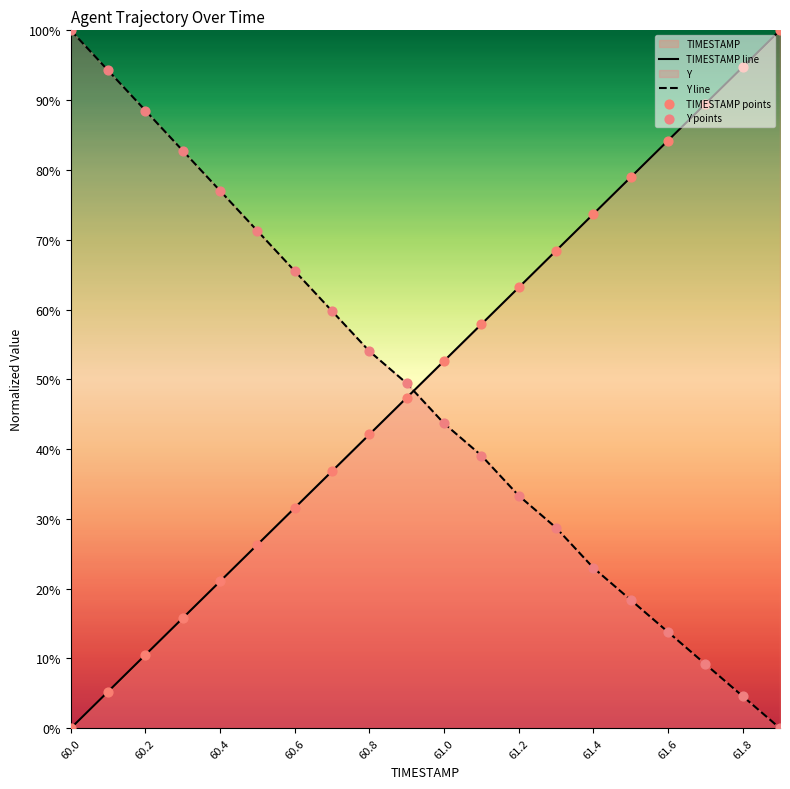

At 60.0, list the series in order from smallest to largest.

TIMESTAMP line, Y line